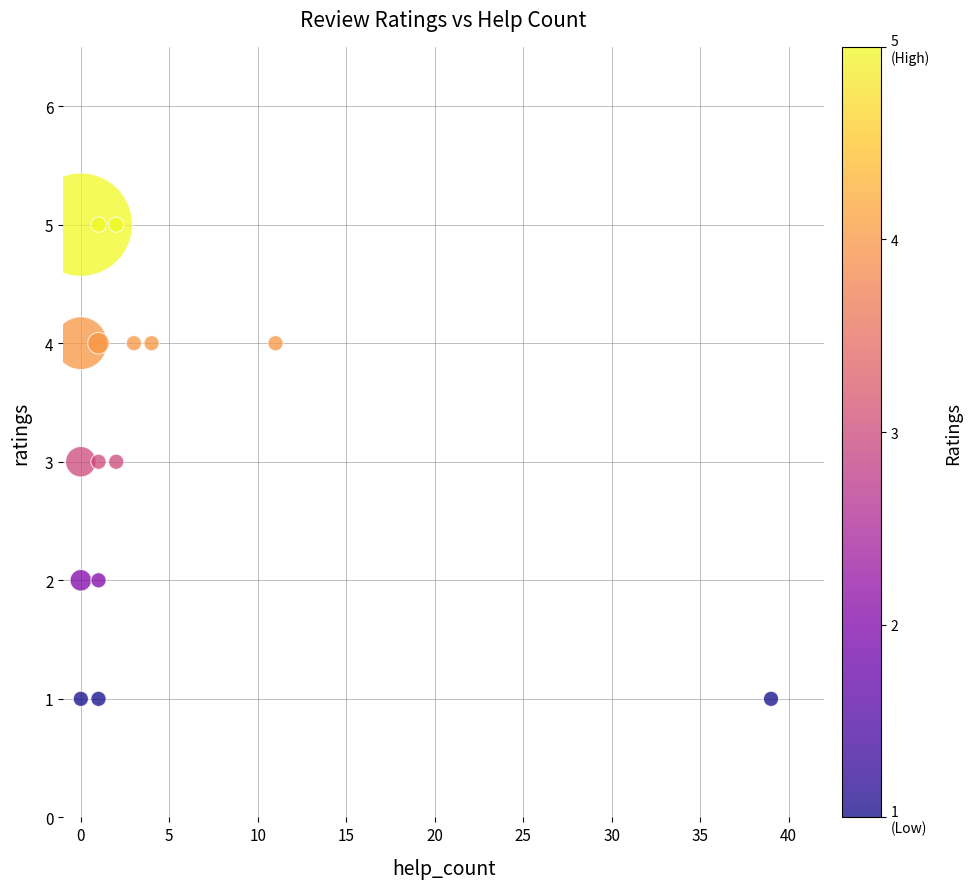

What is the range of X values (max minus min)?

39